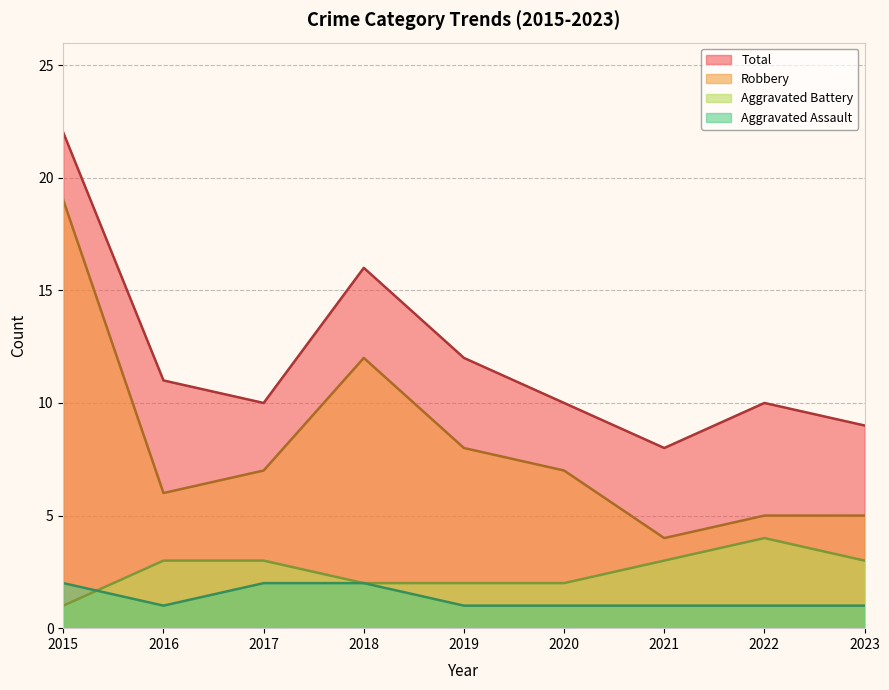

List the series in order of their peak value, lowest first.

Aggravated Assault, Aggravated Battery, Robbery, Total